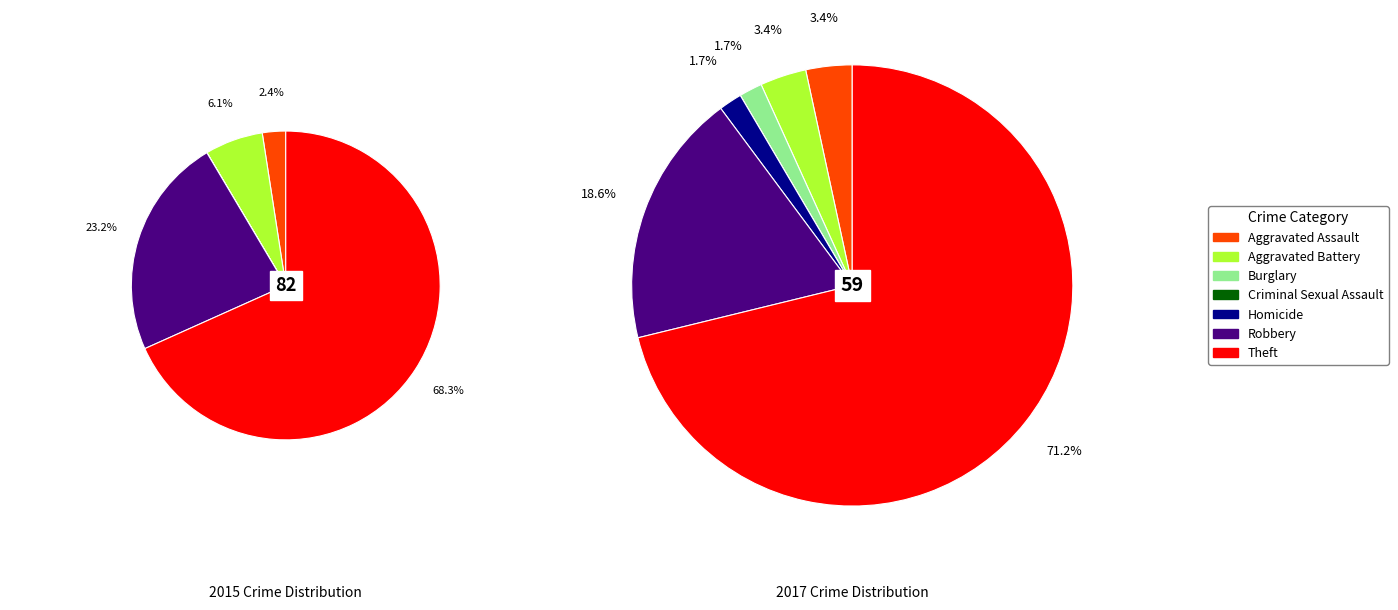

To the nearest percent, what is the combined percentage of values_2015 and values_2017?

9%